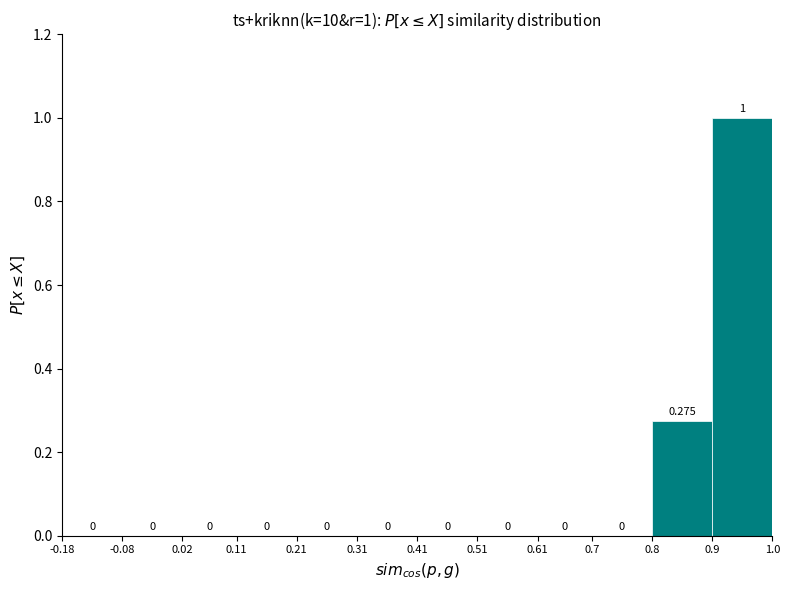

Over which range of the x-axis is the bar tallest?

0.9 to 1.0